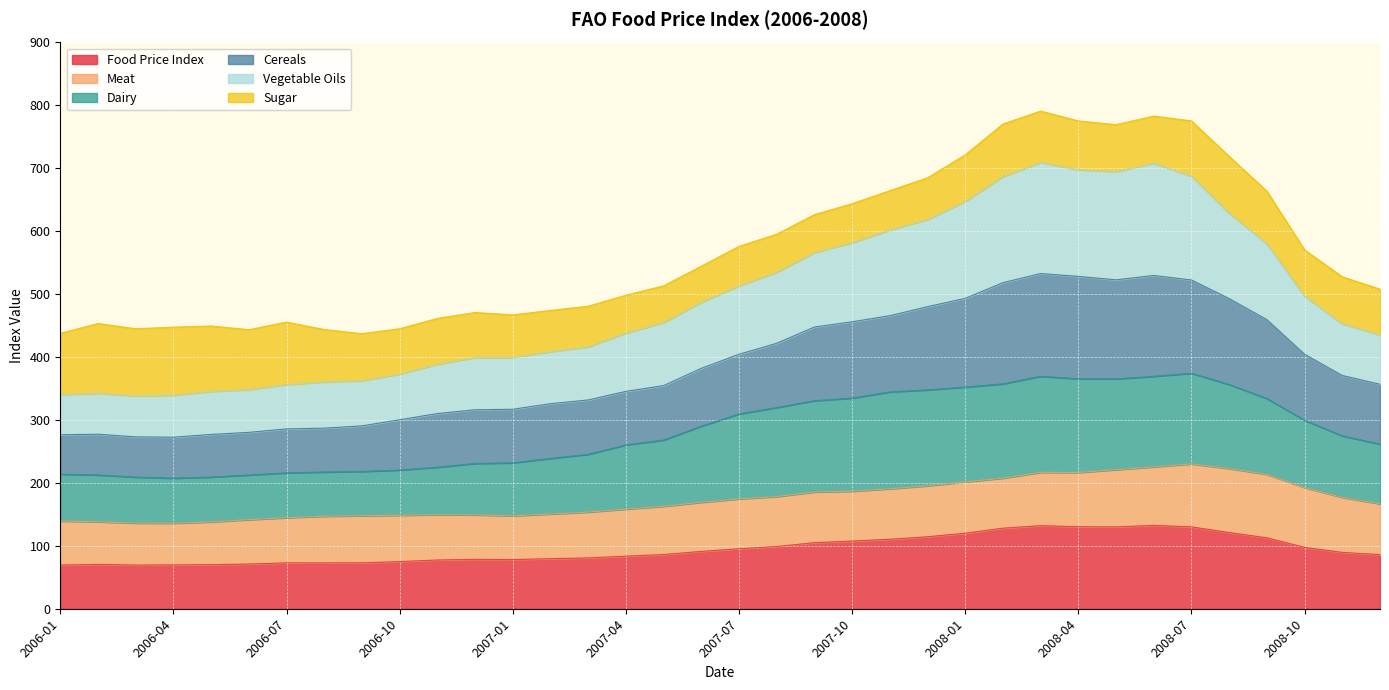

What is the total value across all series at 2006-10?

445.0